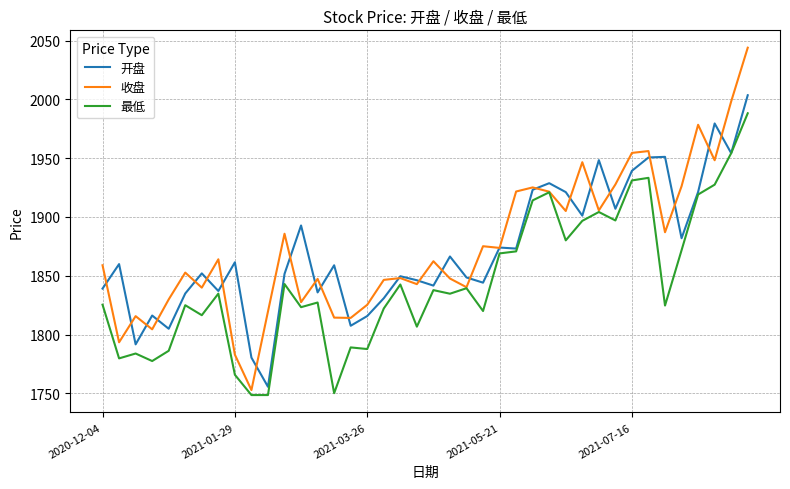

Is this an area chart (filled region under the line)?

No